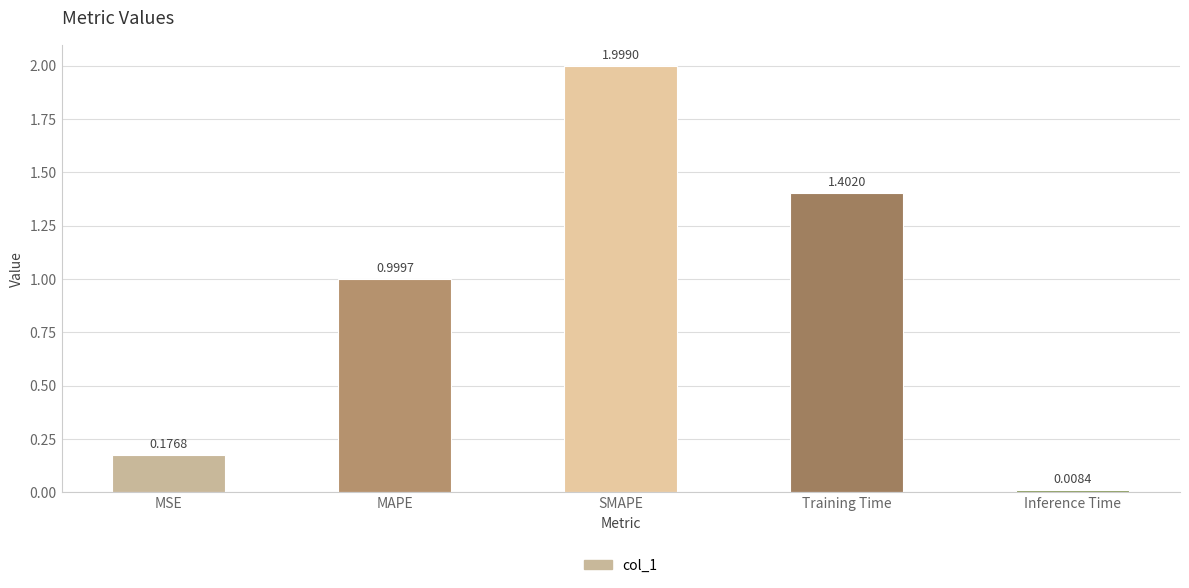

What is the approximate value at SMAPE?

2.0